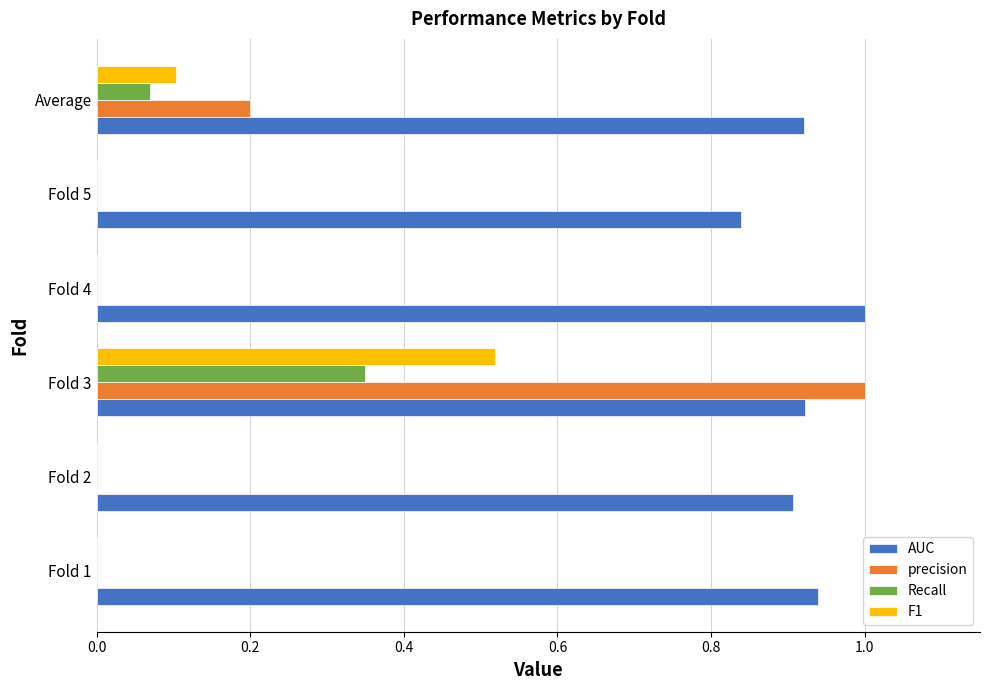

What is the sum of the AUC values at Fold 2 and Fold 5?

1.7